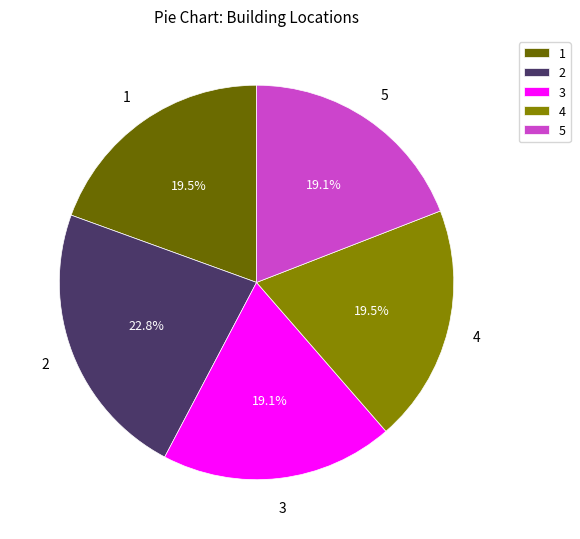

Does 5 account for over 50% of the chart?

No